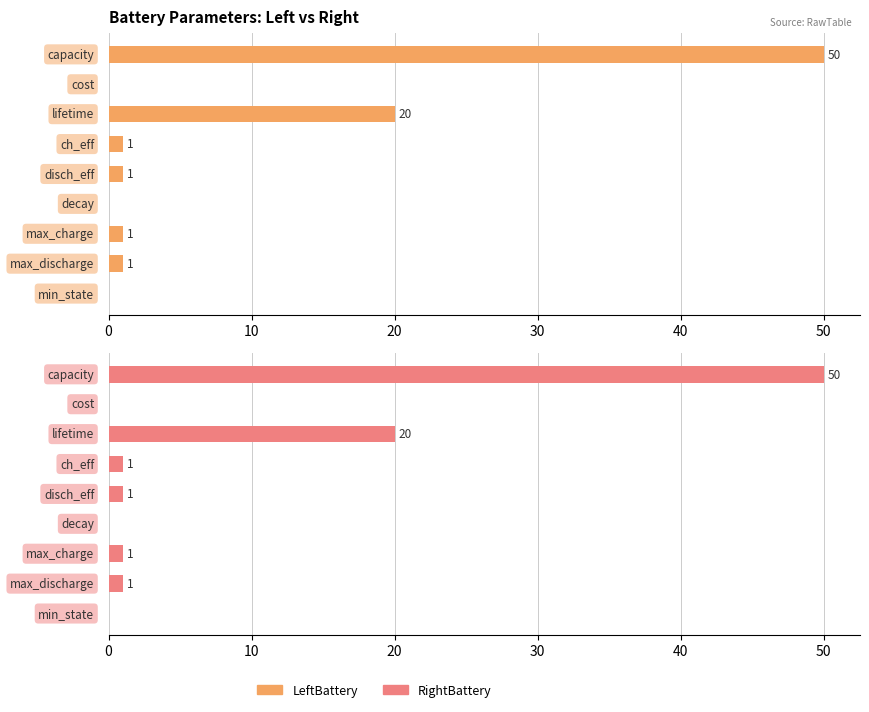

The value of LeftBattery at 50 is 0. True or false?

True